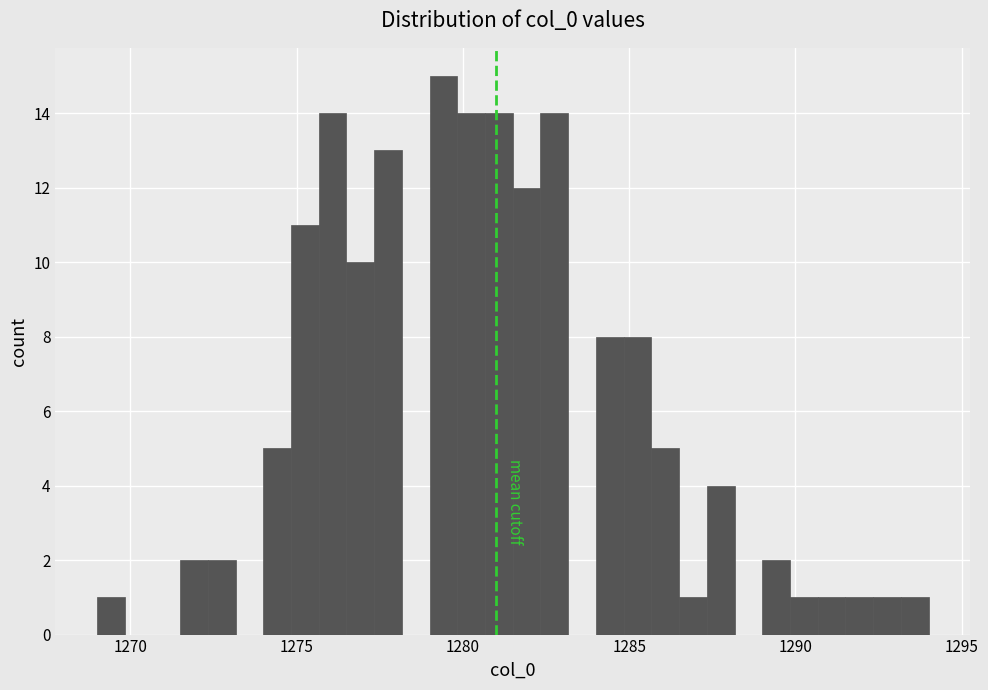

Read against the x-axis, roughly where is the centre of the tallest bar?

1279.5